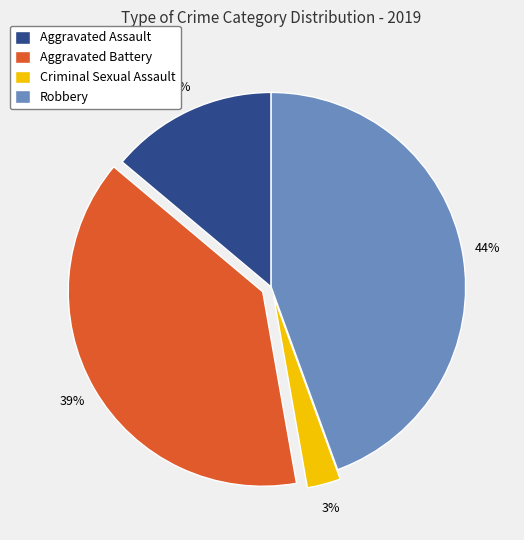

Which slice is the smallest?

Criminal Sexual Assault